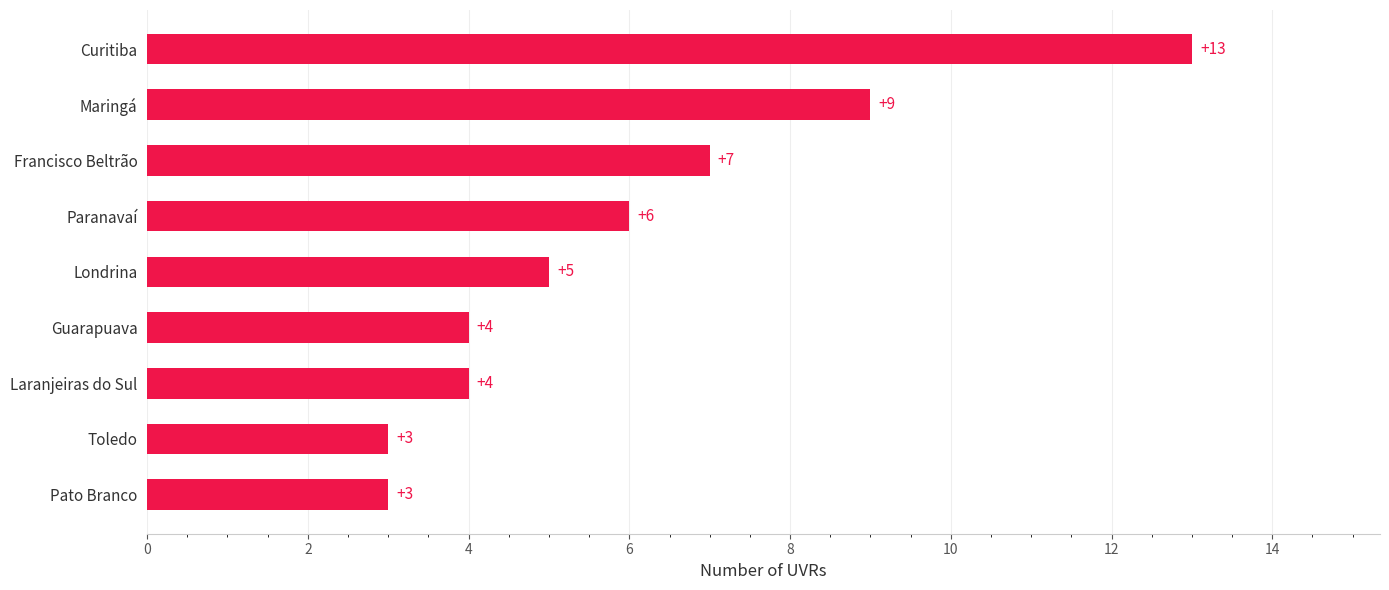

How many bars are there in total?

9